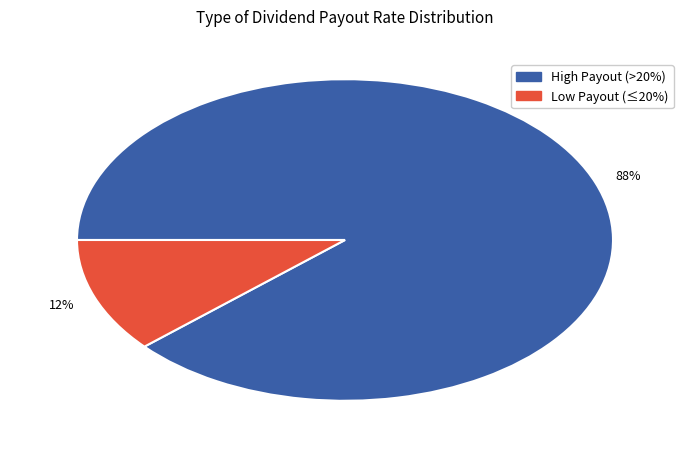

To the nearest percent, what is the average slice percentage?

50%